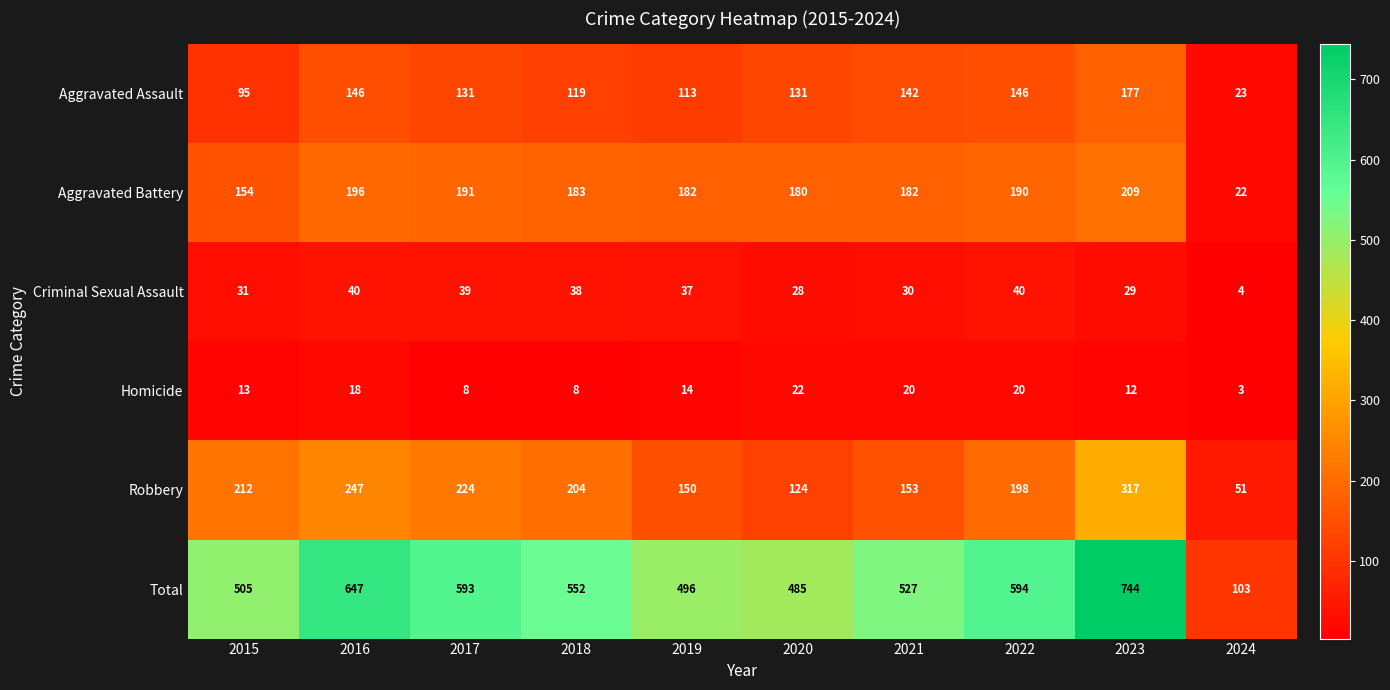

Rank the series at 2020 from highest to lowest value.

Total, Aggravated Battery, Aggravated Assault, Robbery, Criminal Sexual Assault, Homicide